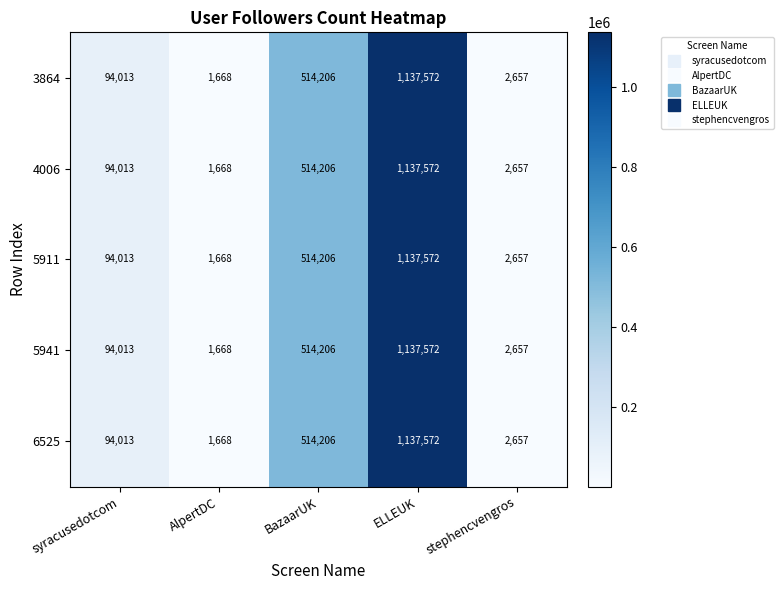

What is the difference between the 5911 values at ELLEUK and BazaarUK?

623366